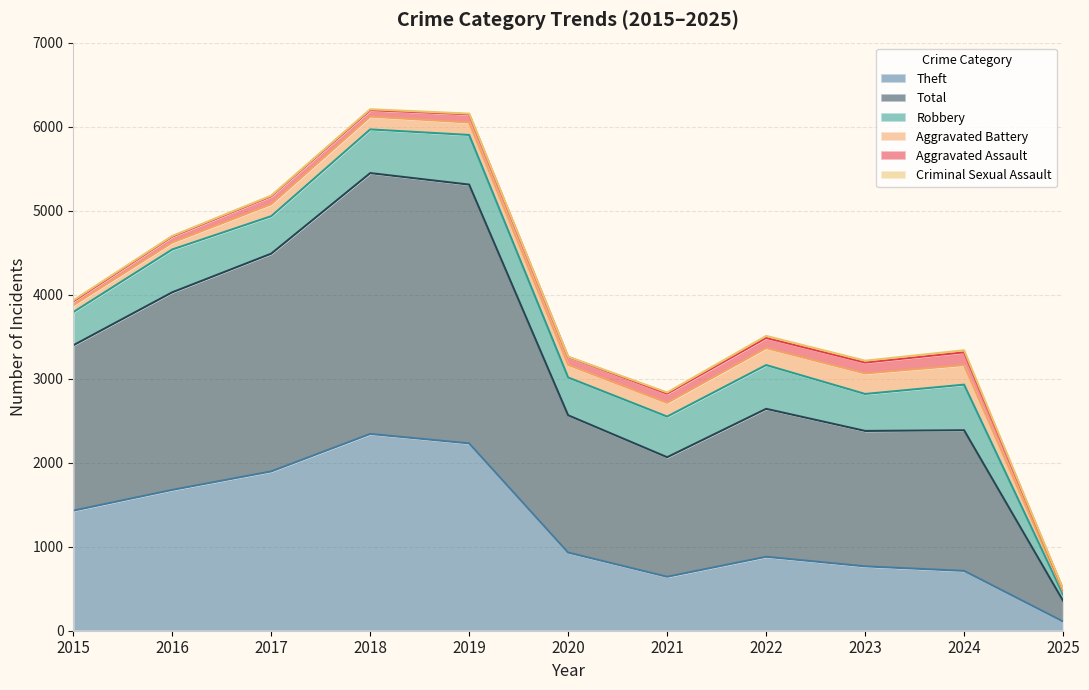

What is the greatest value displayed?

3105